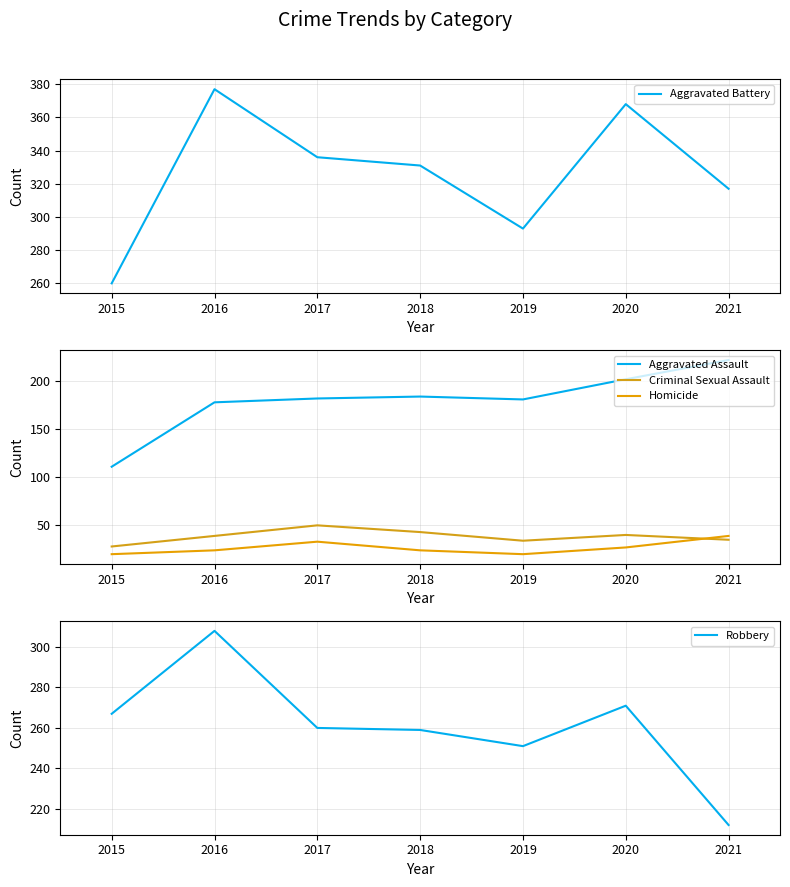

True or false: Homicide and Aggravated Assault cross at least once.

False